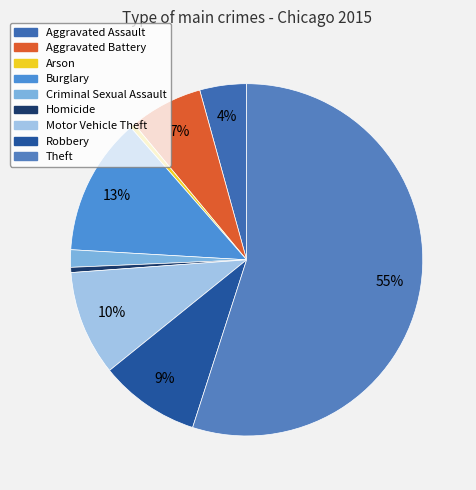

What is the majority slice?

Theft